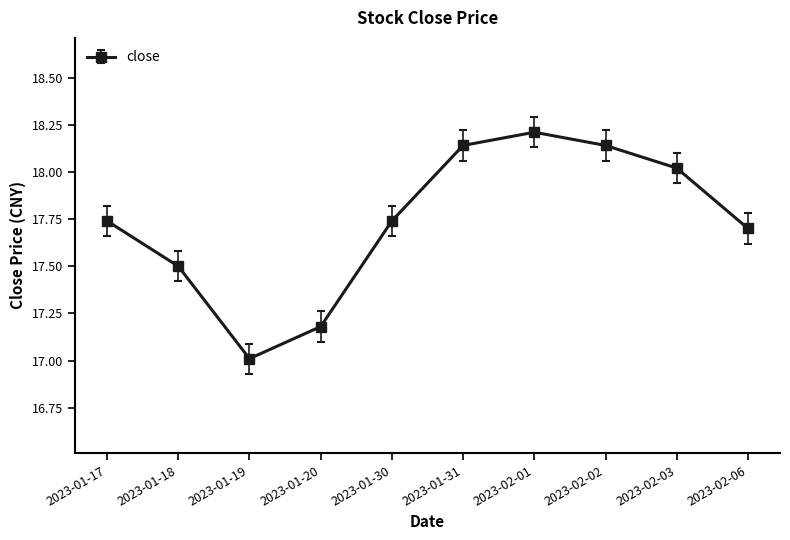

Count the number of categories in the chart.

10